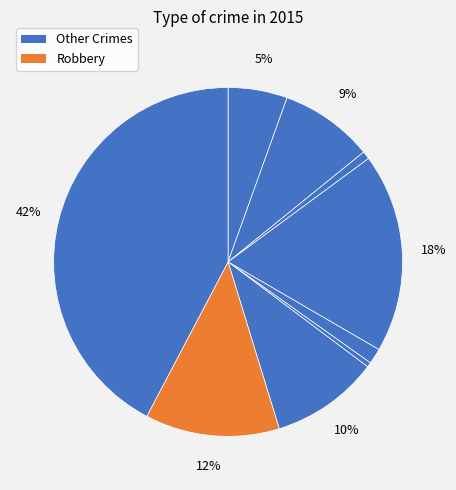

Does any single category account for the majority?

No